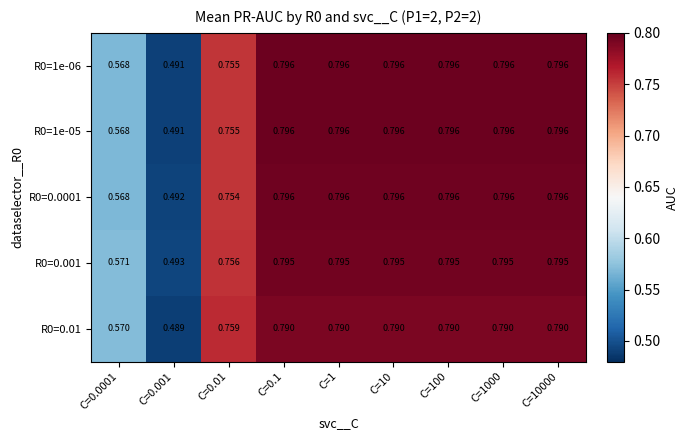

Is the value of R0=1e-06 at C=100 greater than the value of R0=0.0001 at C=0.0001?

Yes